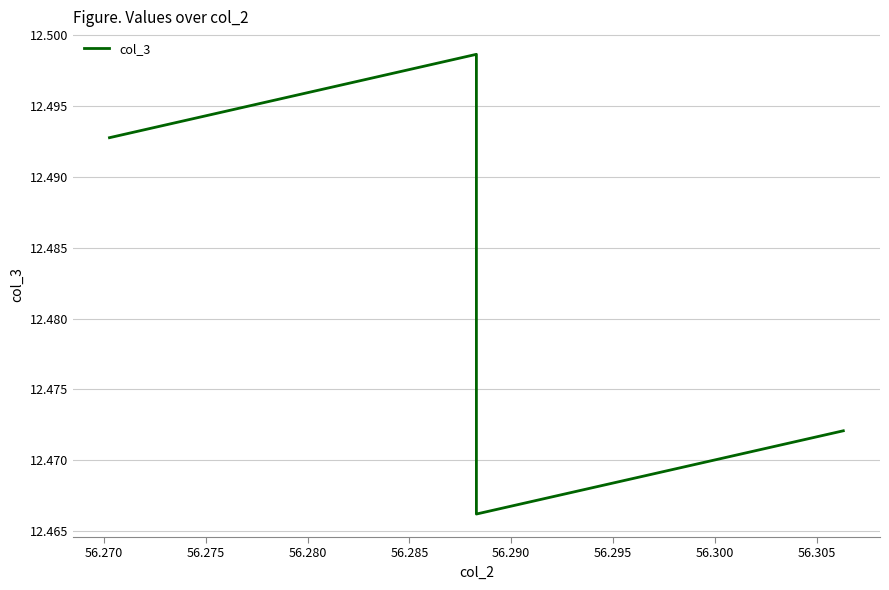

Between 56.280 and 56.275, which is larger?

56.280